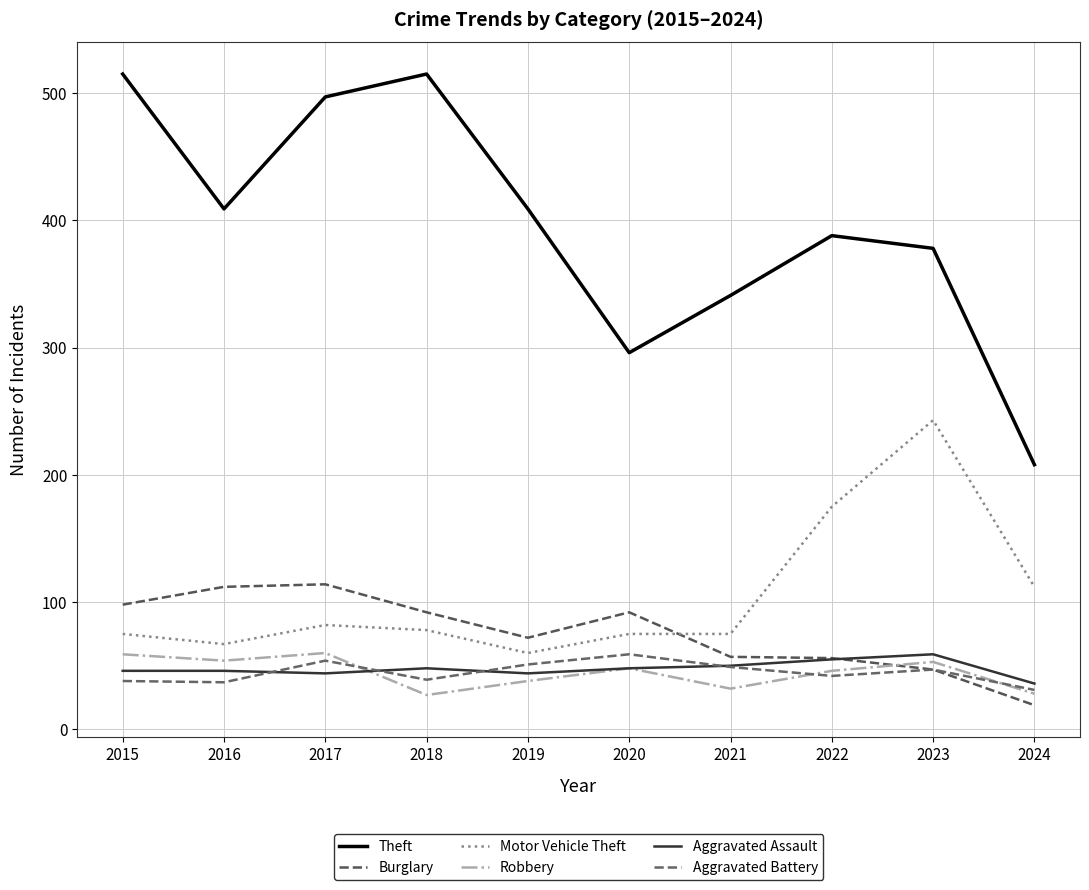

Is it true that Robbery equals 76 at 2022?

False